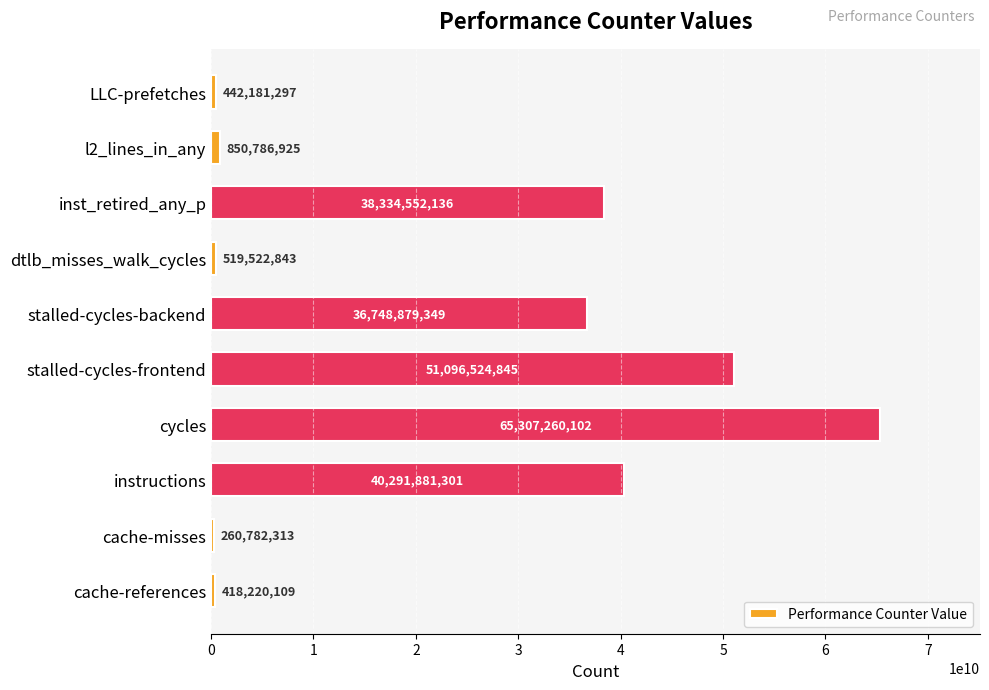

Which category has the lowest value across all series?

cache-misses